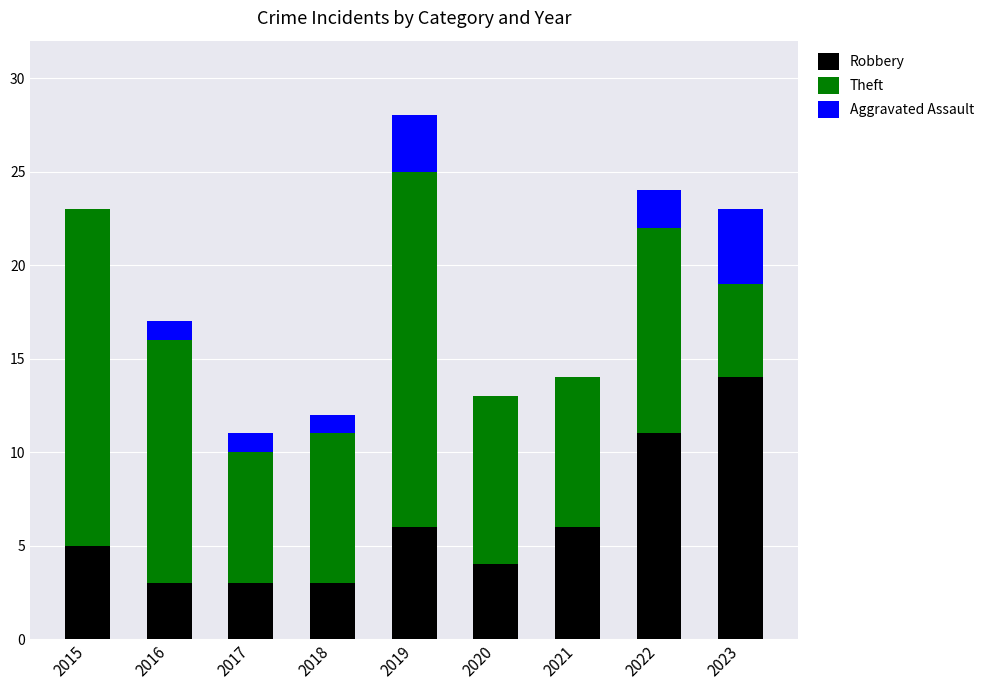

The Robbery series shows 6 at 2021. True or false?

True